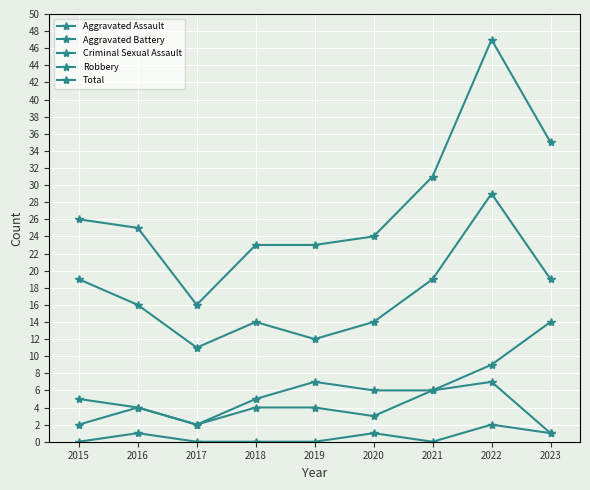

Is this an area chart (filled region under the line)?

No